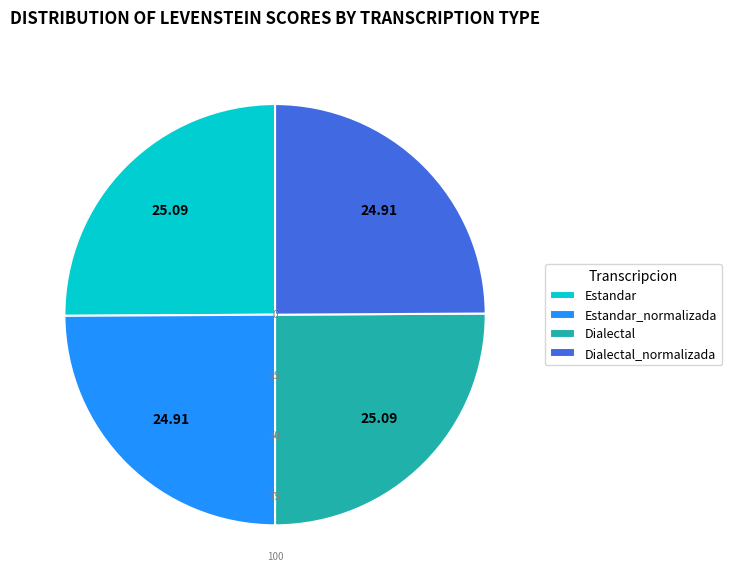

Does Estandar_normalizada represent more than half of the total?

No